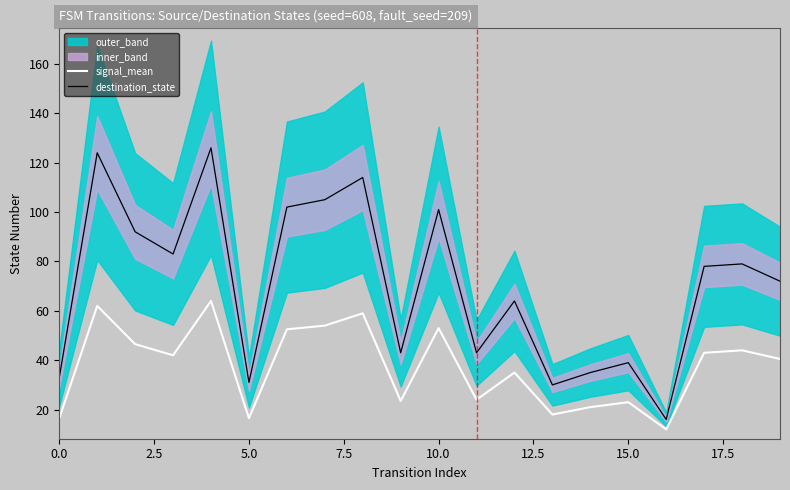

What is the lowest value of the destination_state series?

16.0